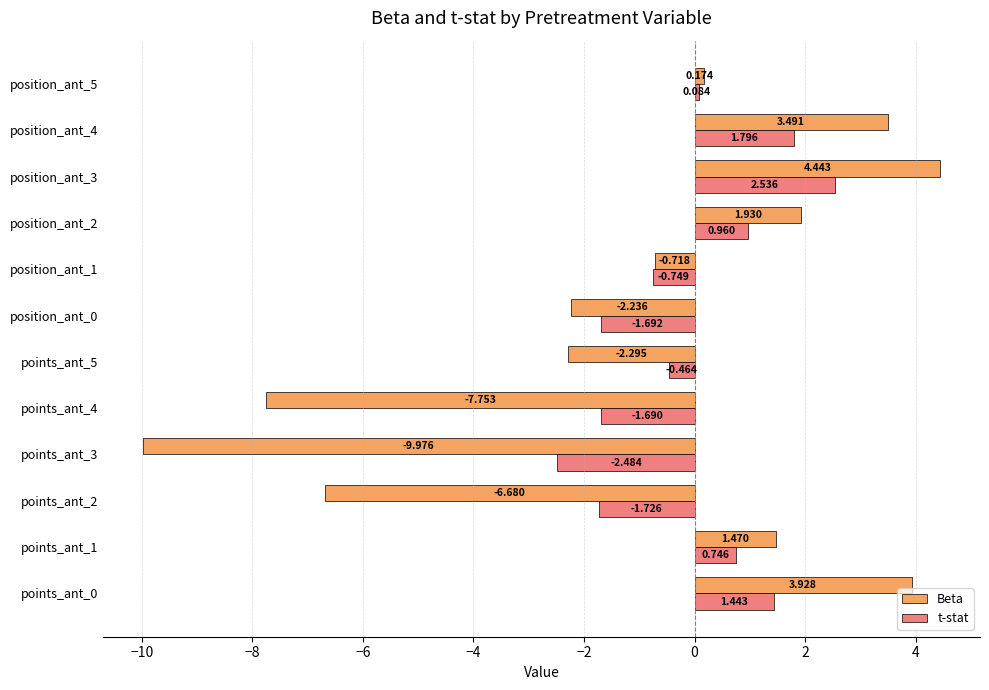

Is the value of Beta at position_ant_3 greater than the value of t-stat at position_ant_2?

Yes